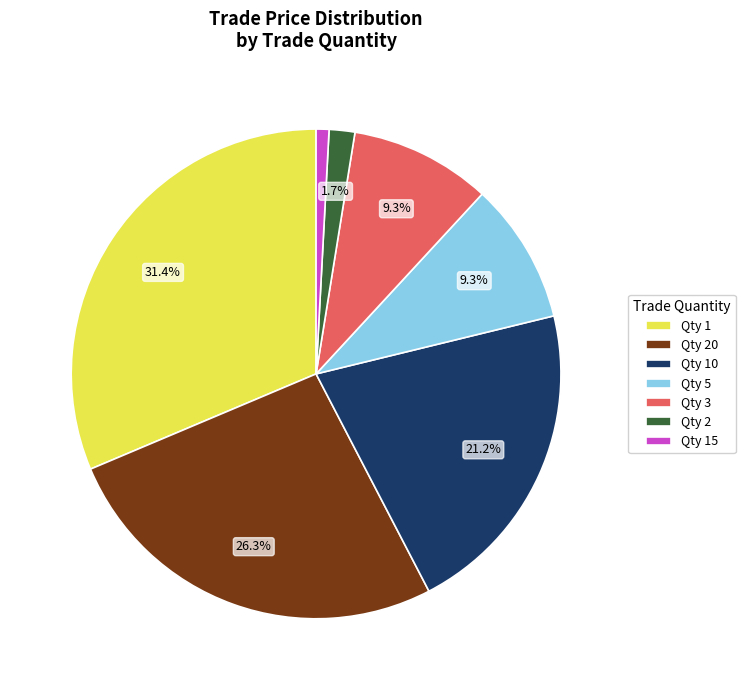

What is the total percentage of Qty 2 and Qty 5?

11.0%